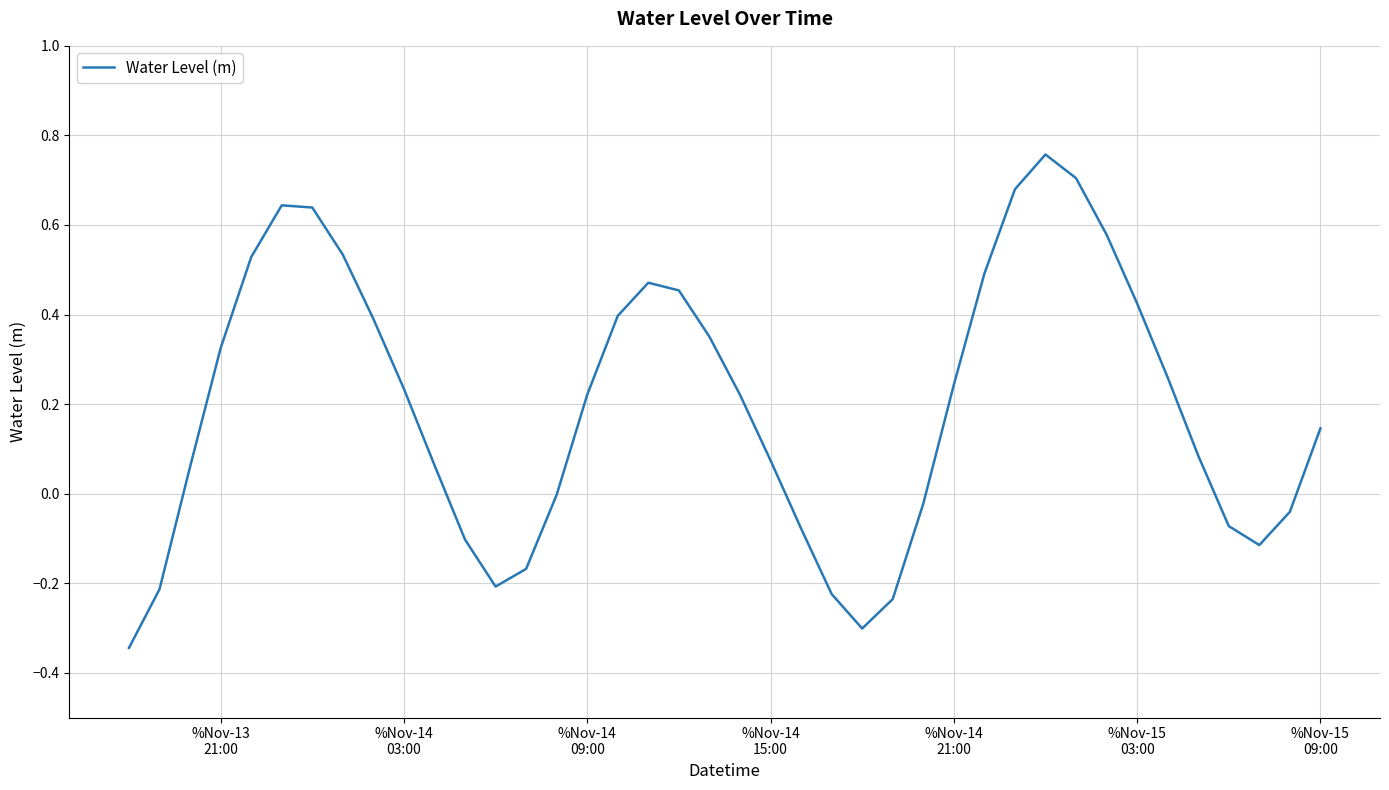

How many lines are shown in the chart?

1